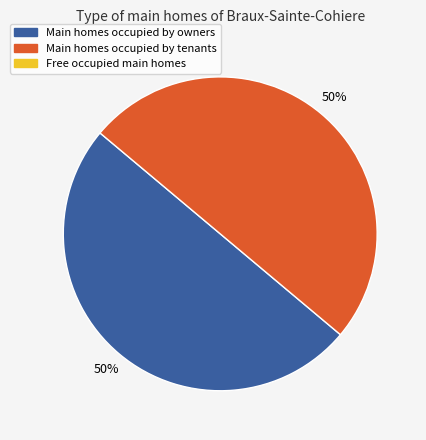

To the nearest percent, what is the average slice percentage?

50%